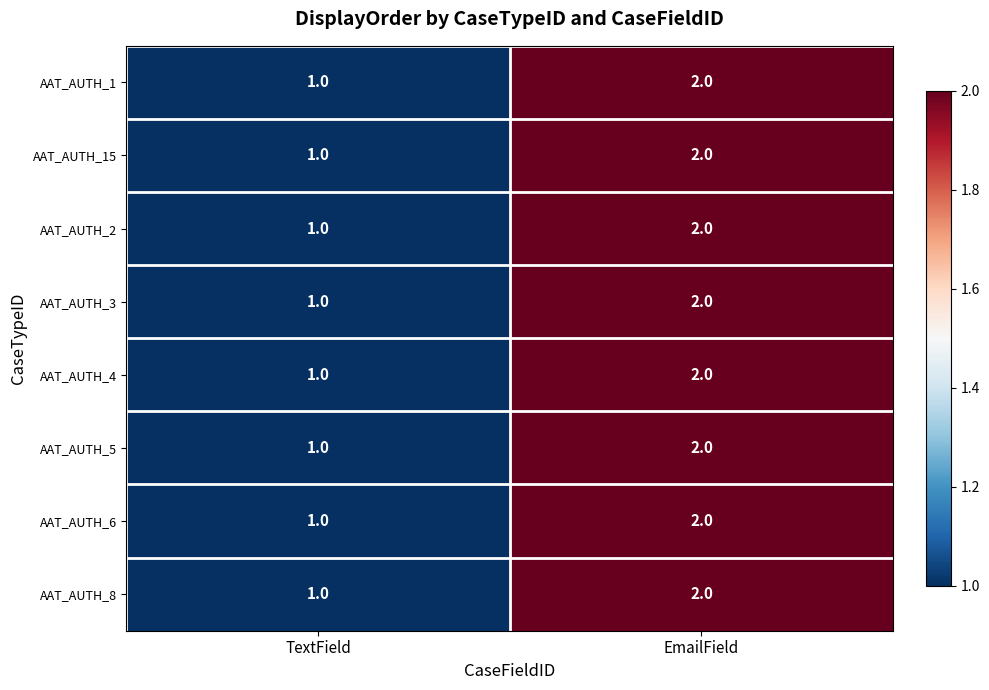

At which label is AAT_AUTH_15 closest to 1?

TextField